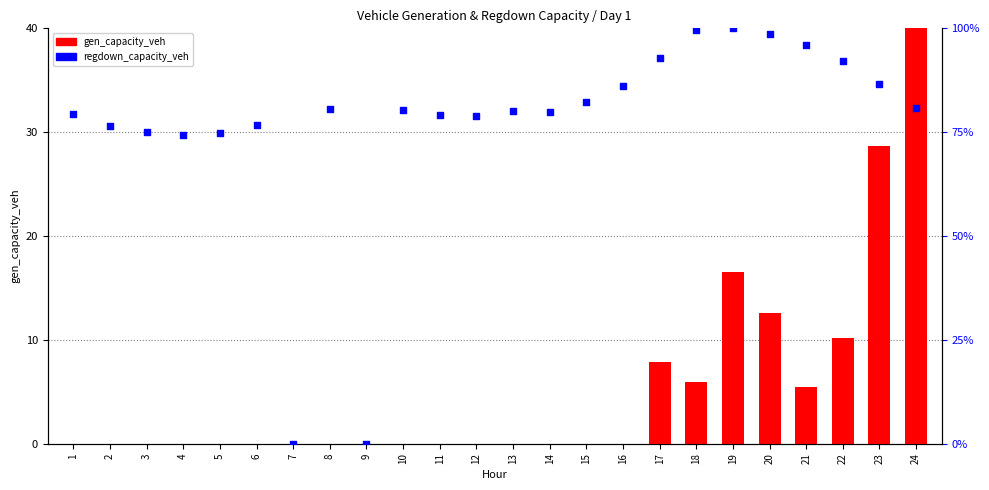

Which series contains the lowest Y value?

gen_capacity_veh